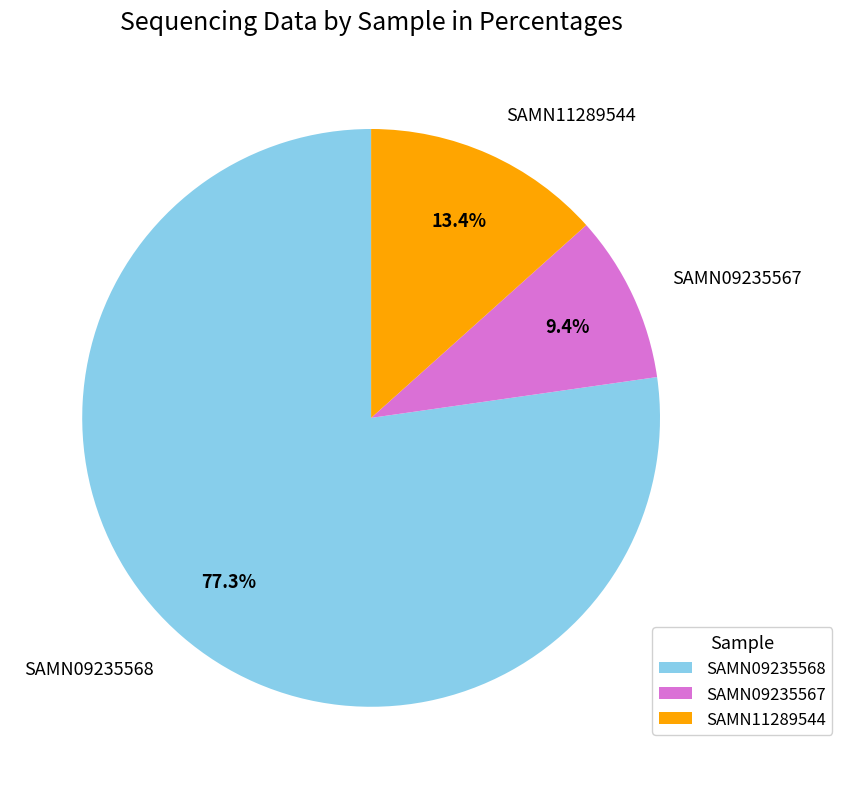

Which category has the smallest portion of the pie?

SAMN09235567